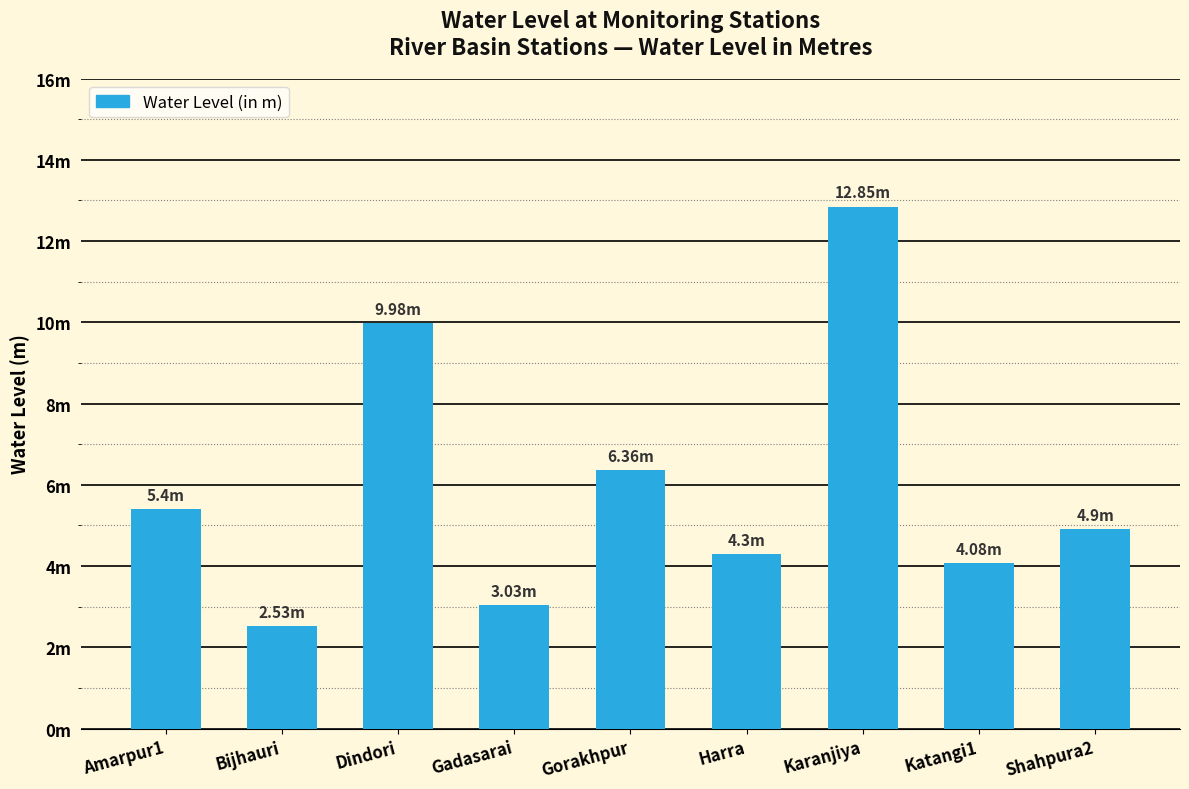

How many values exceed 4?

7